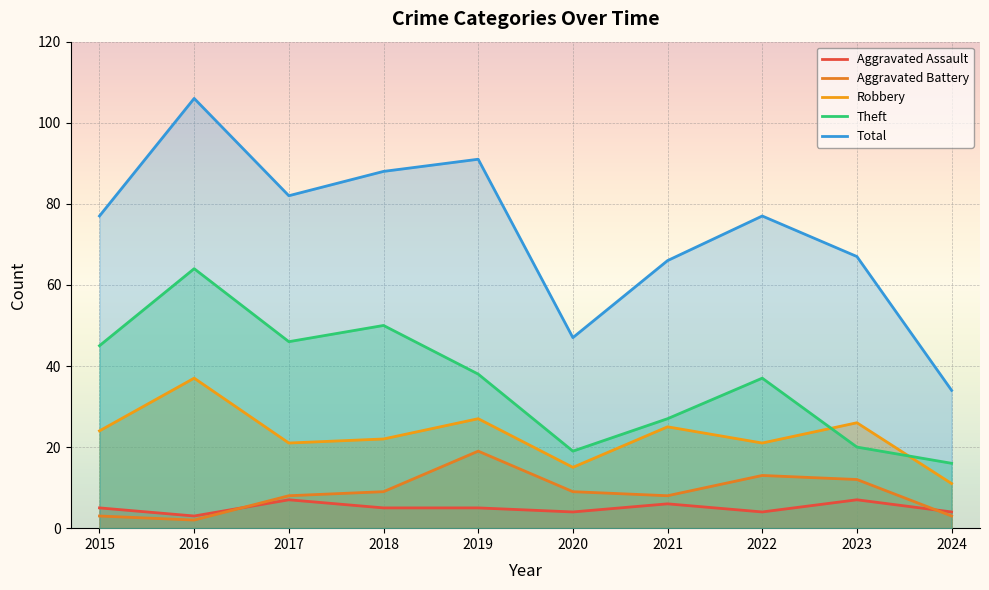

At which category does Theft reach its first local peak?

2016